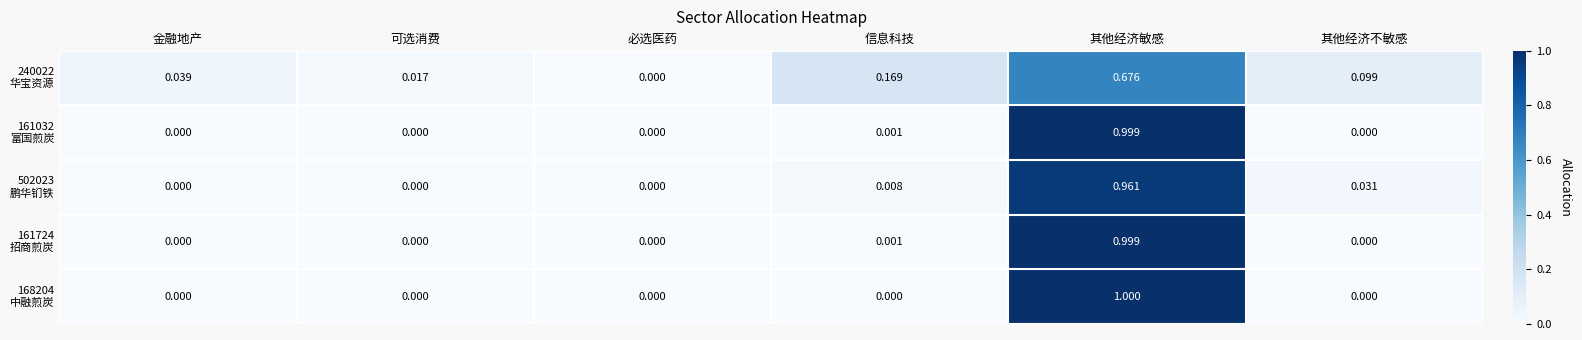

At which category is the sum across all series the highest?

其他经济敏感